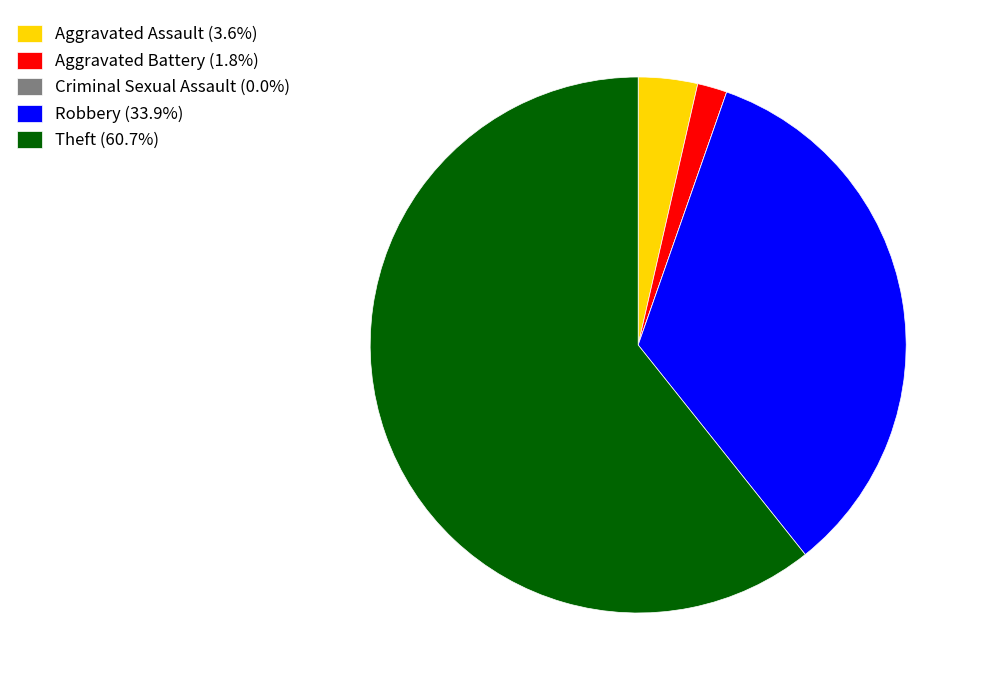

Approximately how many times larger is the value at Aggravated Battery (1.8%) compared to Aggravated Assault (3.6%)?

0.5